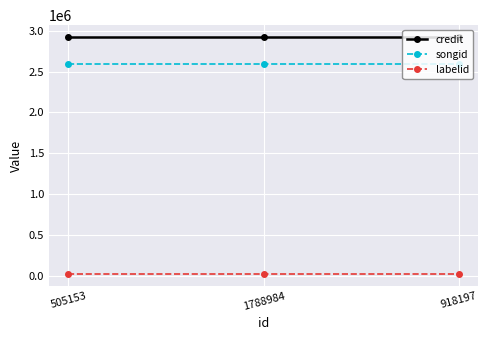

Reading left to right, what are all the values shown in this chart?

credit: 2921302	2921302	2921302
songid: 2595906	2595906	2595906
labelid: 28573	28573	28573